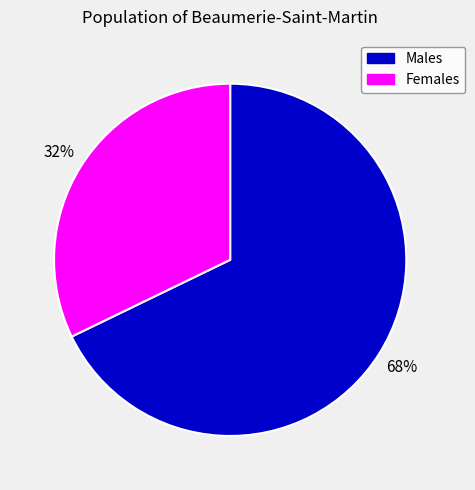

Is there a majority slice in this chart?

Yes